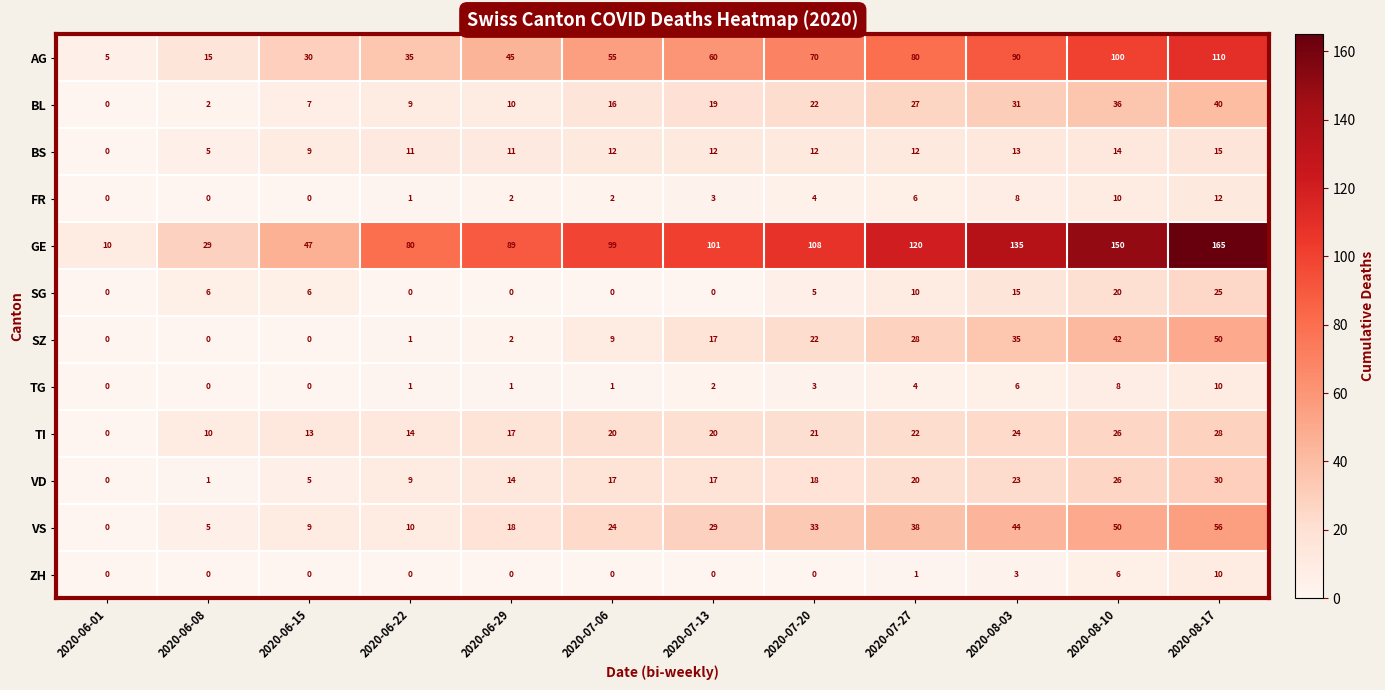

Which series has the largest total across all categories?

GE